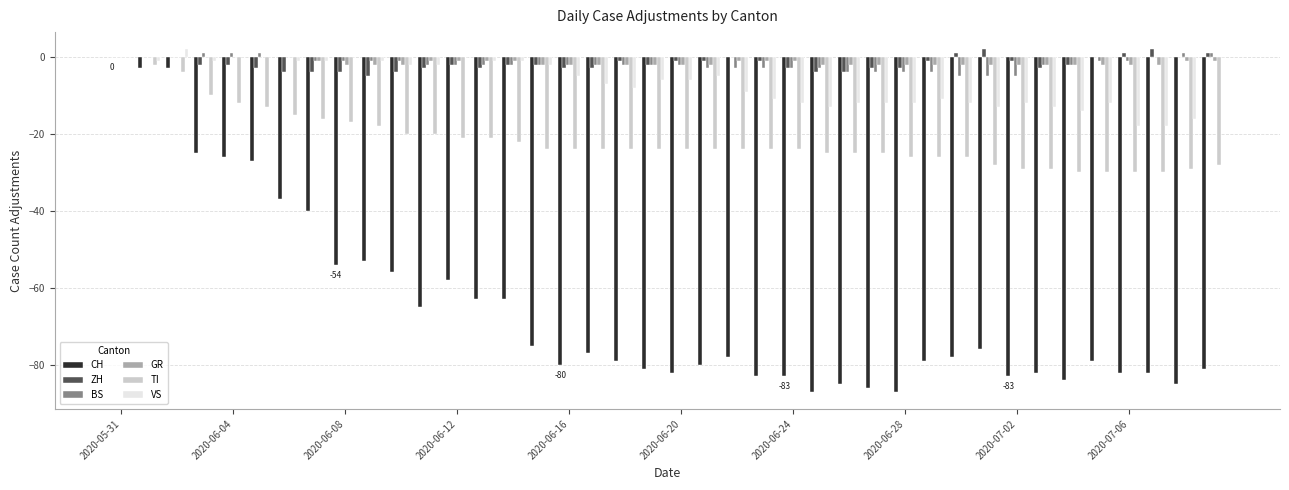

What is the sum of all VS values?

-268